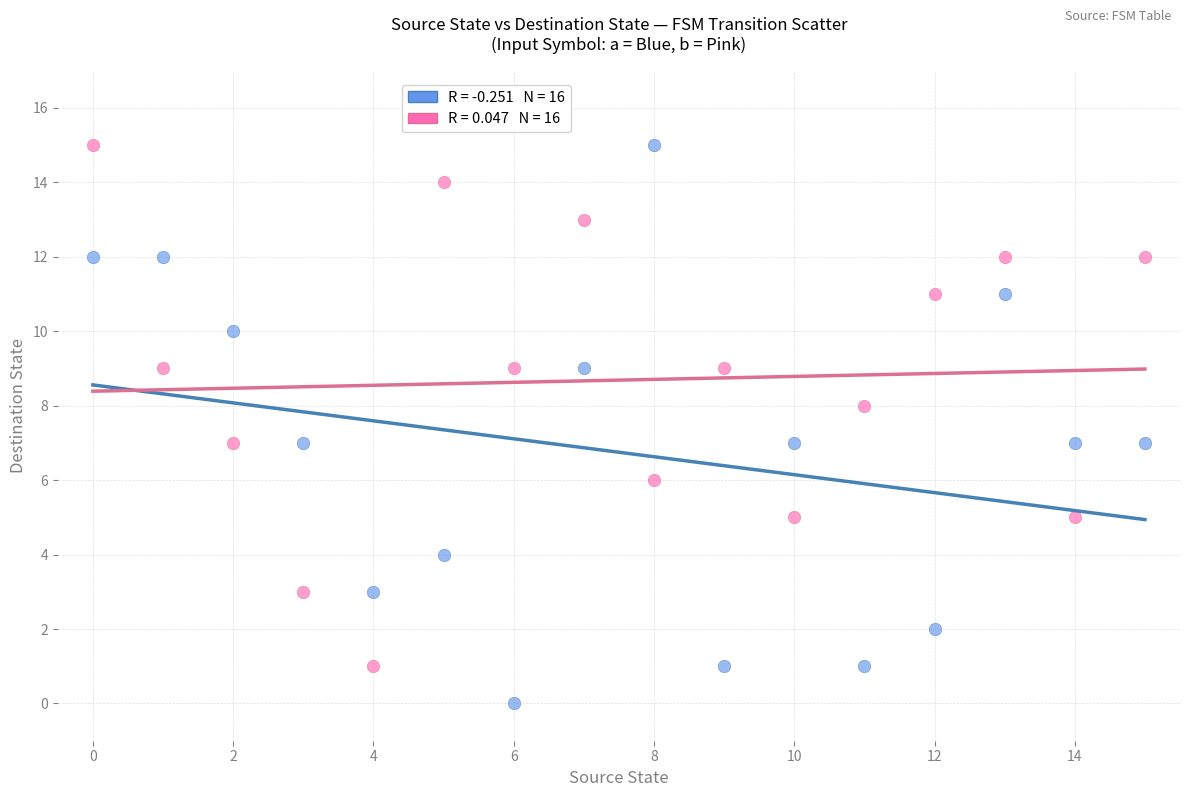

Across all data points, what is the range of Y values (max minus min)?

15